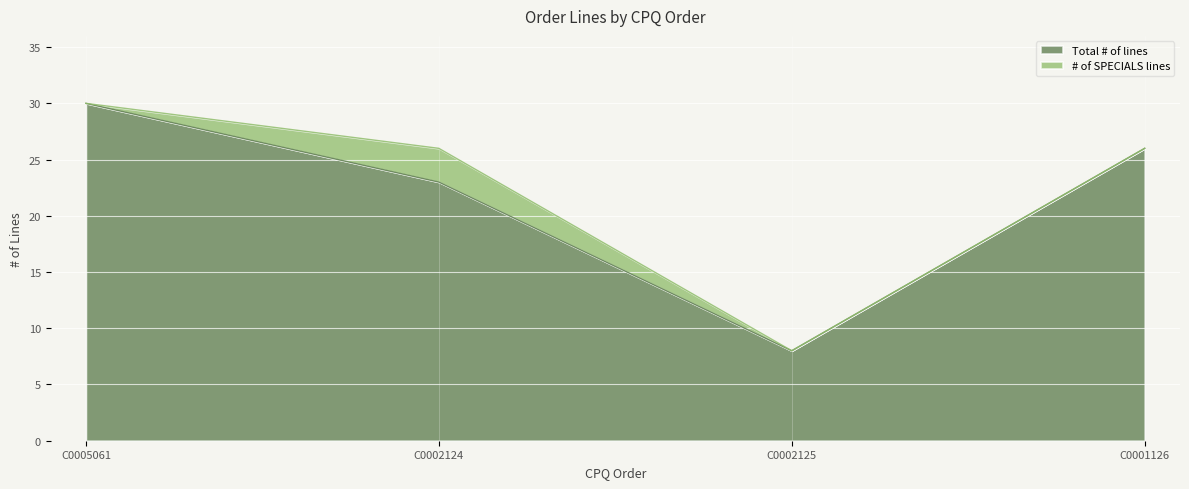

Reading left to right, transcribe the values for Total # of lines.

C0005061=30	C0002124=23	C0002125=8	C0001126=26